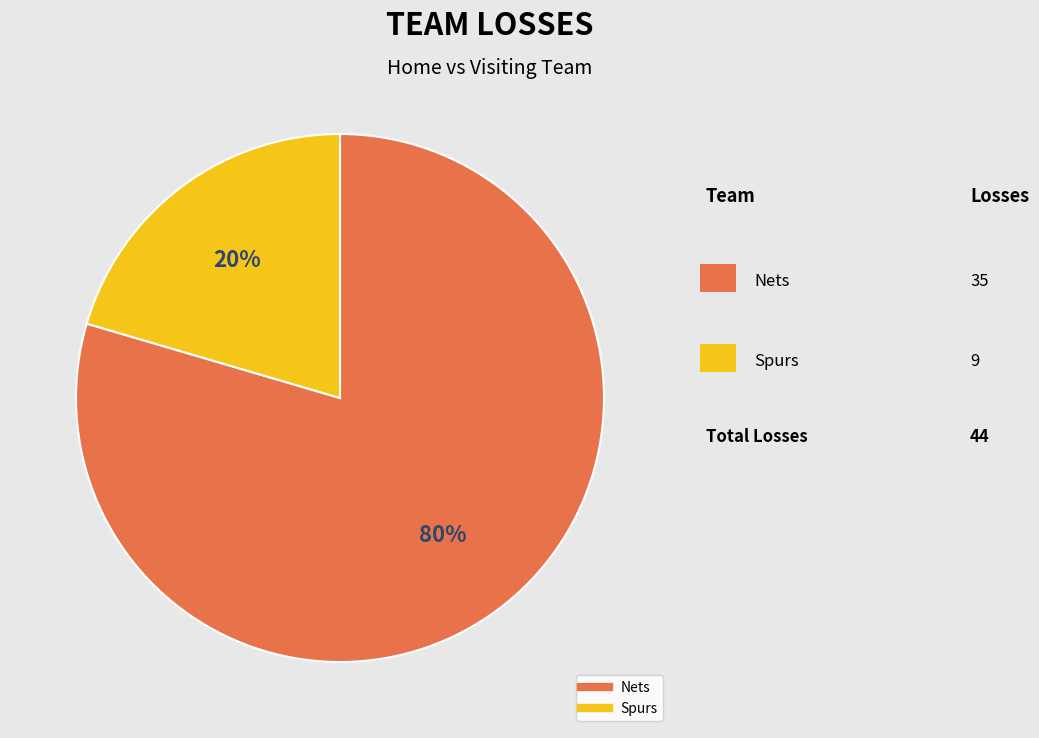

The Nets slice represents 72% of the pie. True or false?

False